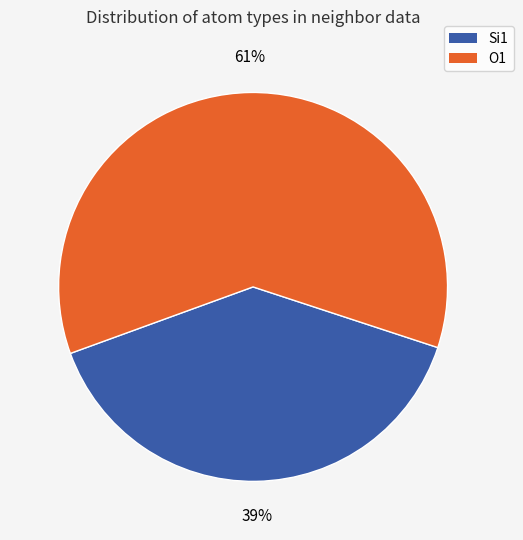

Does any single category account for the majority?

Yes